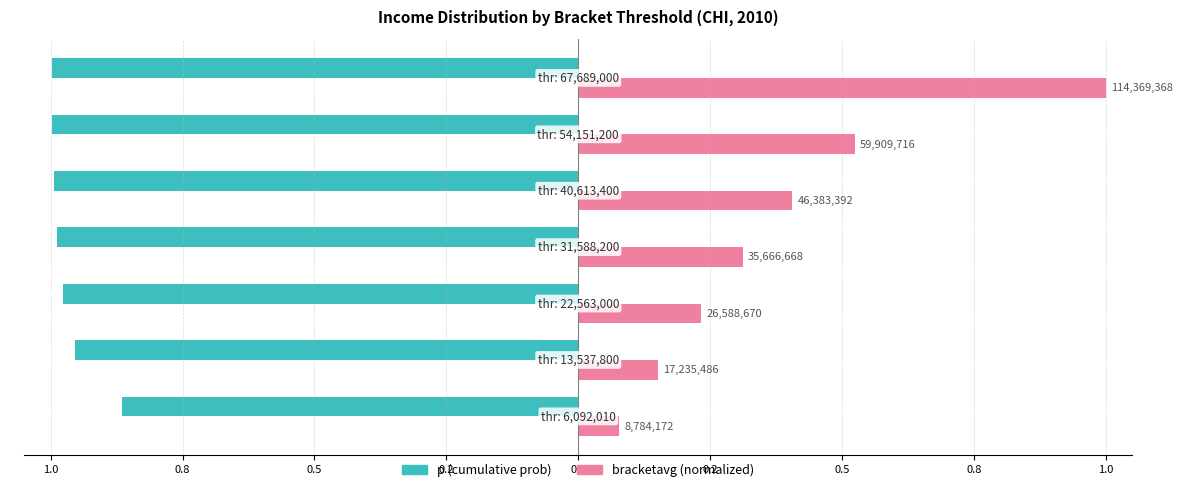

What are all the series names shown in the legend?

p (cumulative prob), bracketavg (normalized)